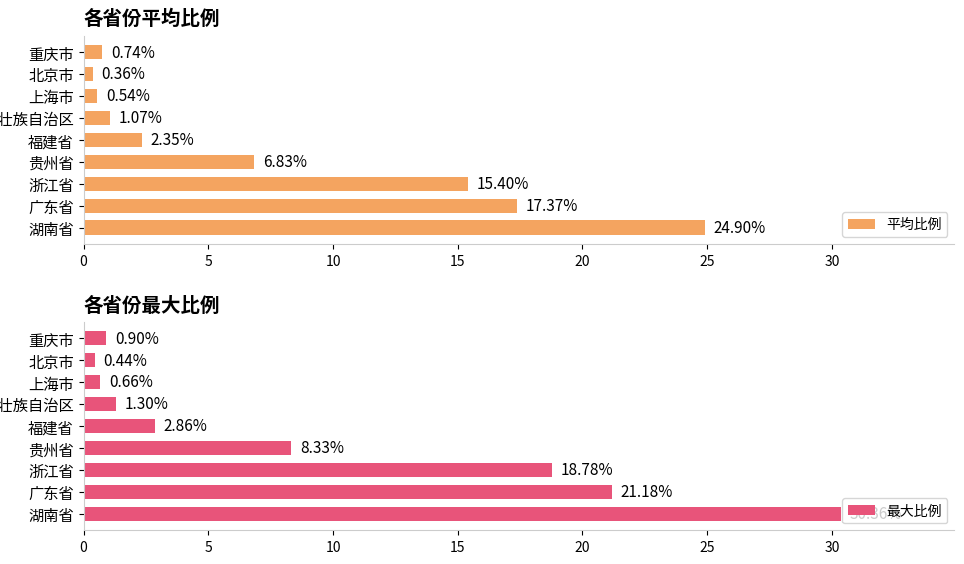

What is the difference between the 平均比例 values at 上海市 and 湖南省?

24.4